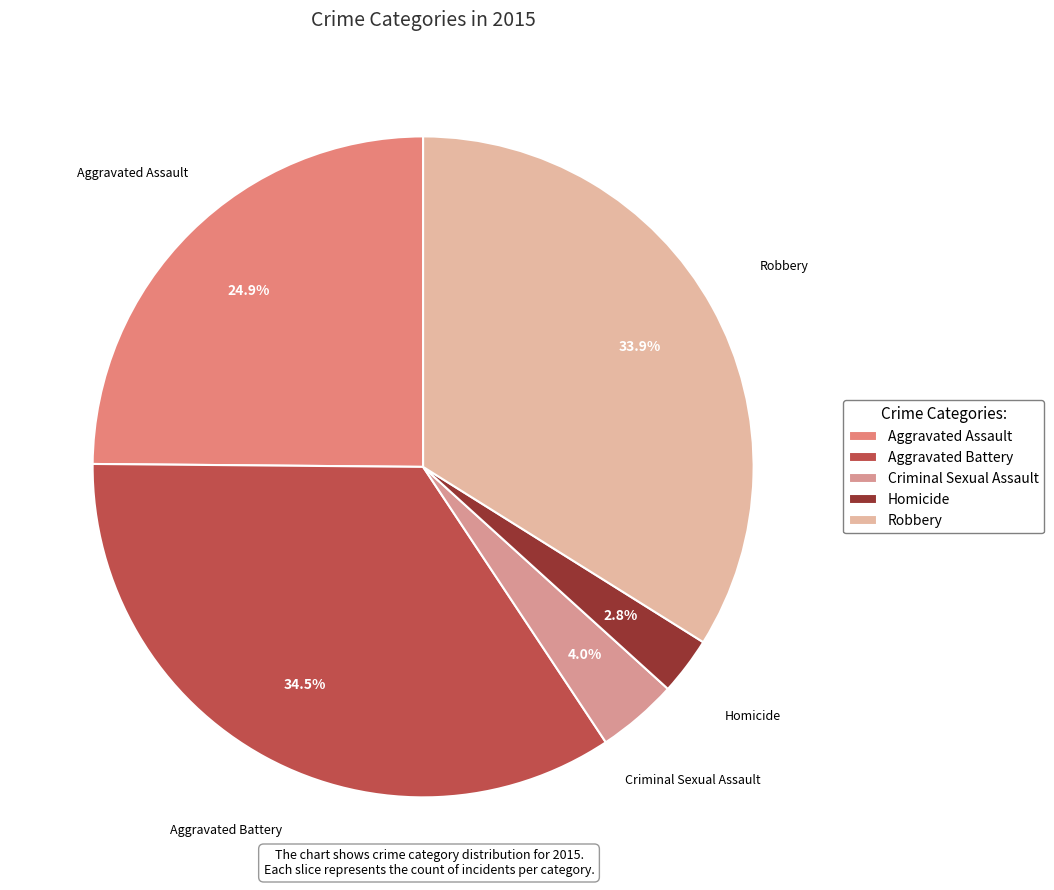

Is there a majority slice in this chart?

No